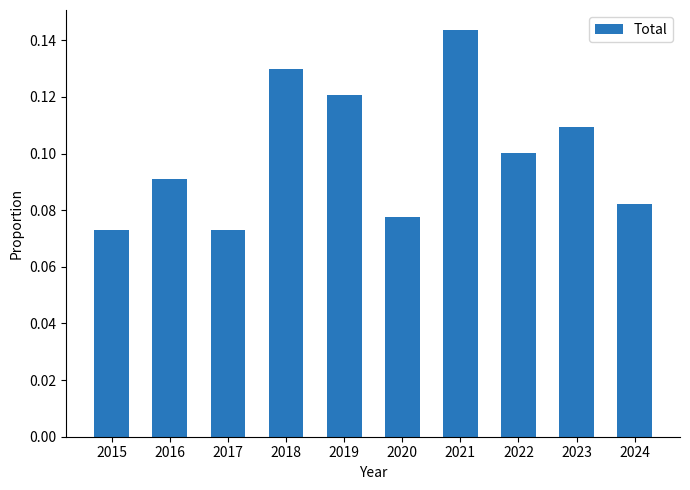

How many values are between 0 and 1?

10